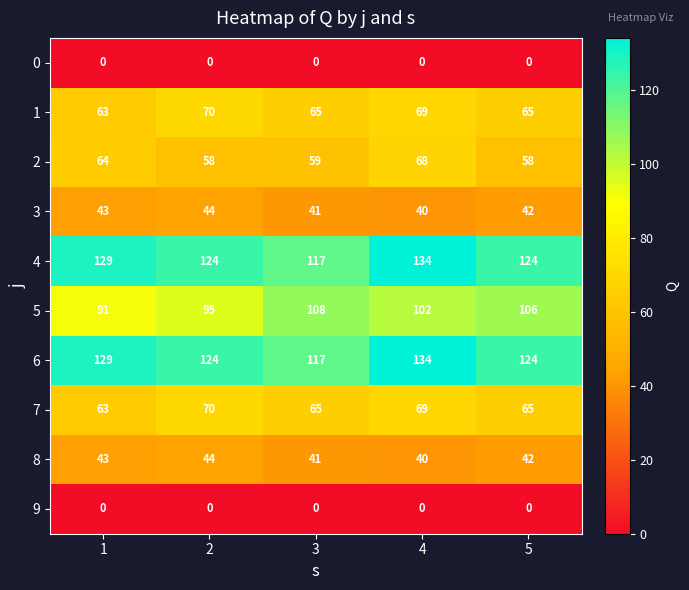

What is the difference between the second highest and minimum values in the 3 series?

3